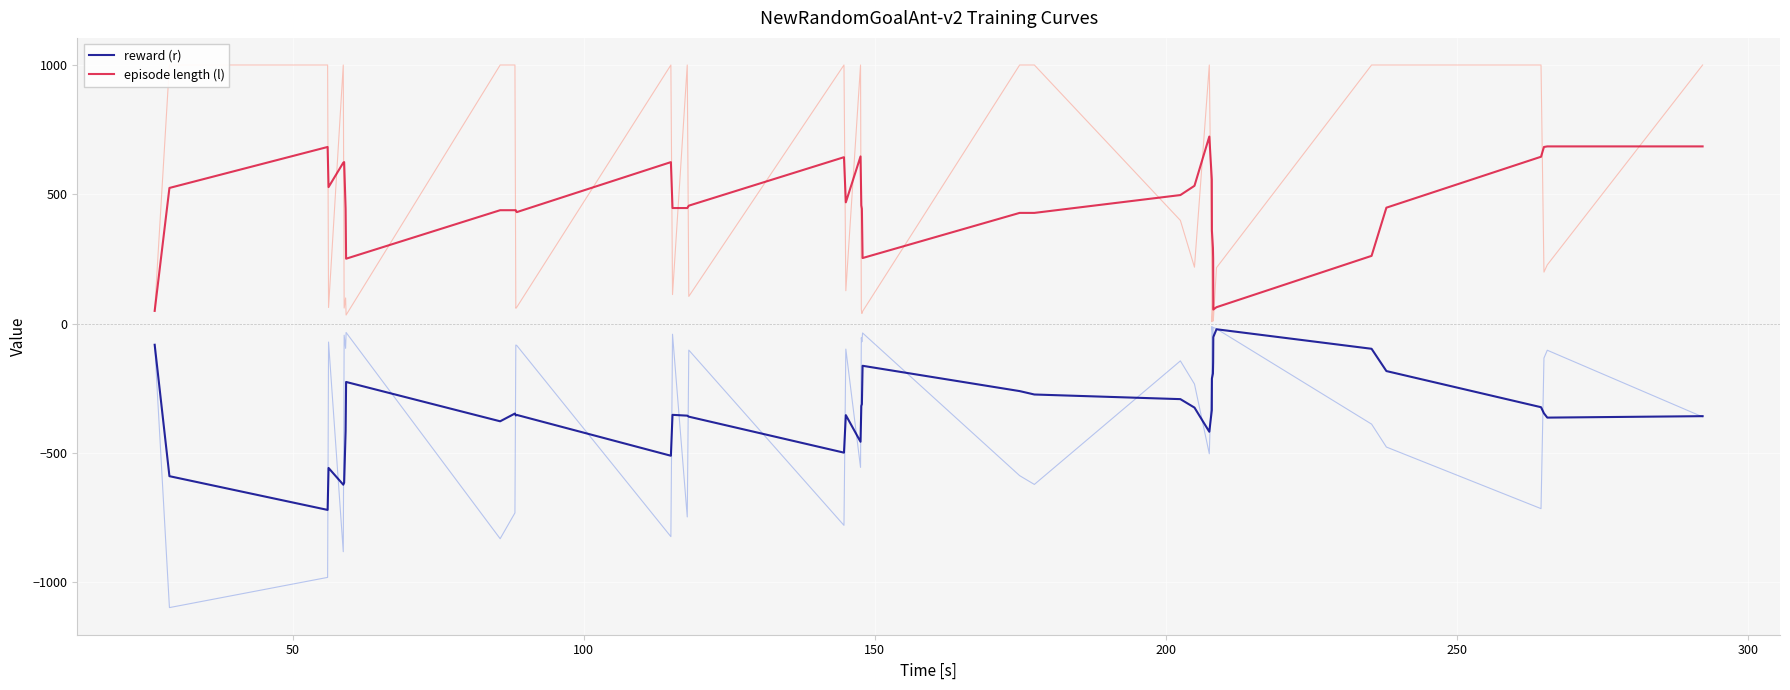

What is the maximum value for episode length (l)?

723.4